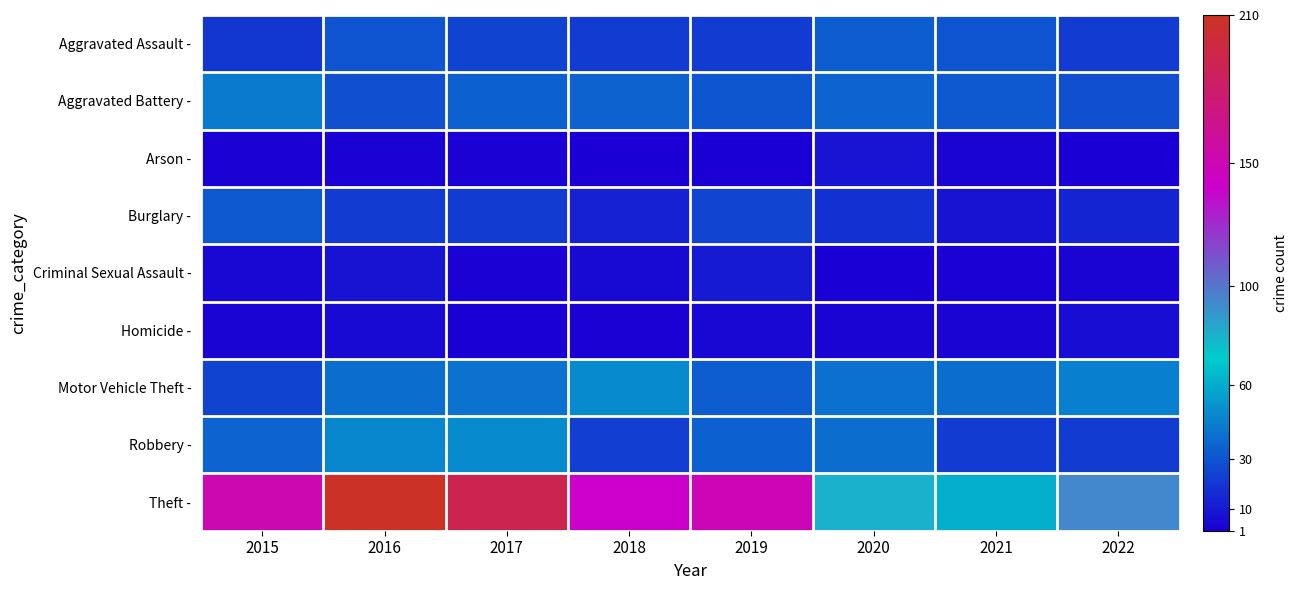

At how many categories does at least one series exceed 113?

5